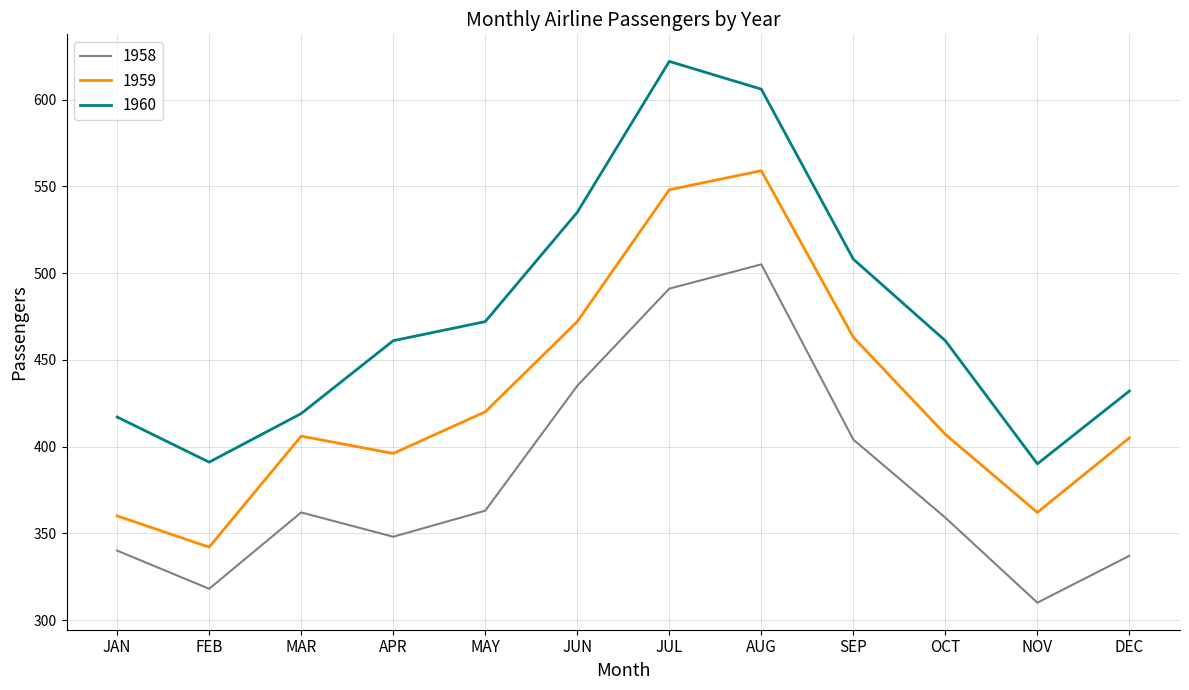

Does the chart have visible grid lines?

Yes